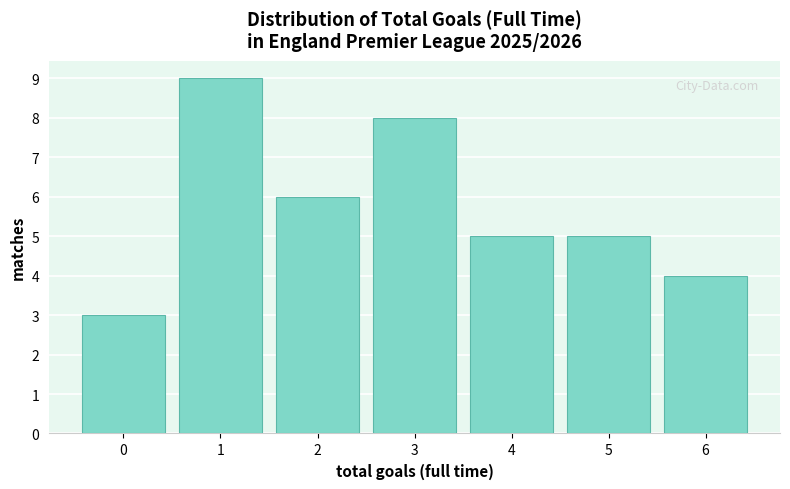

Reading left to right, extract all data points from this chart.

0=3	1=9	2=6	3=8	4=5	5=5	6=4